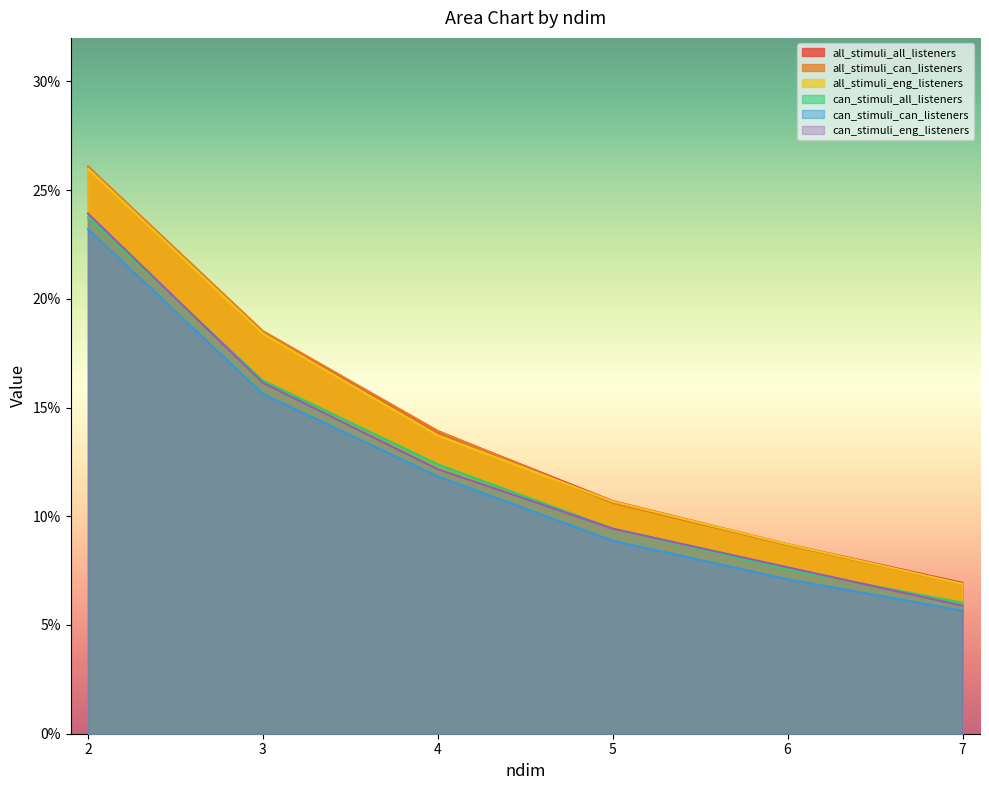

What is the difference between the maximum and minimum values in the all_stimuli_eng_listeners series?

0.2